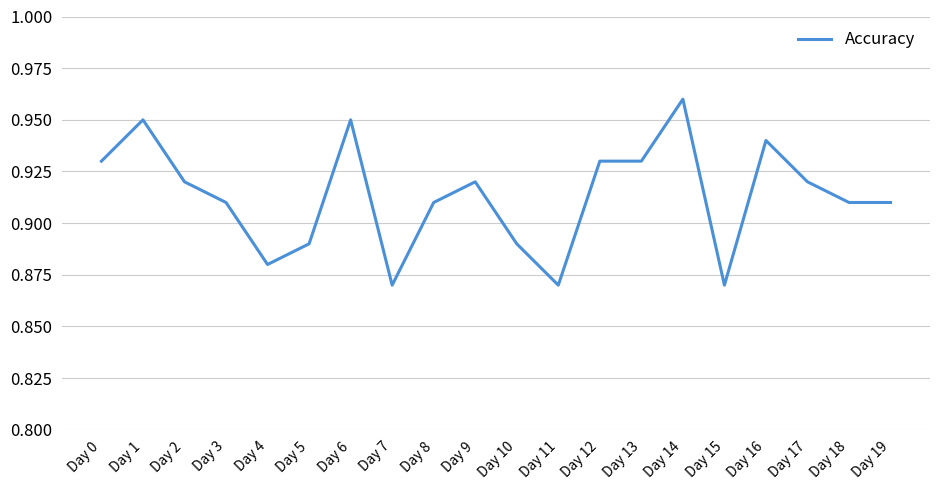

Which label corresponds to the largest value in the chart?

Day 14